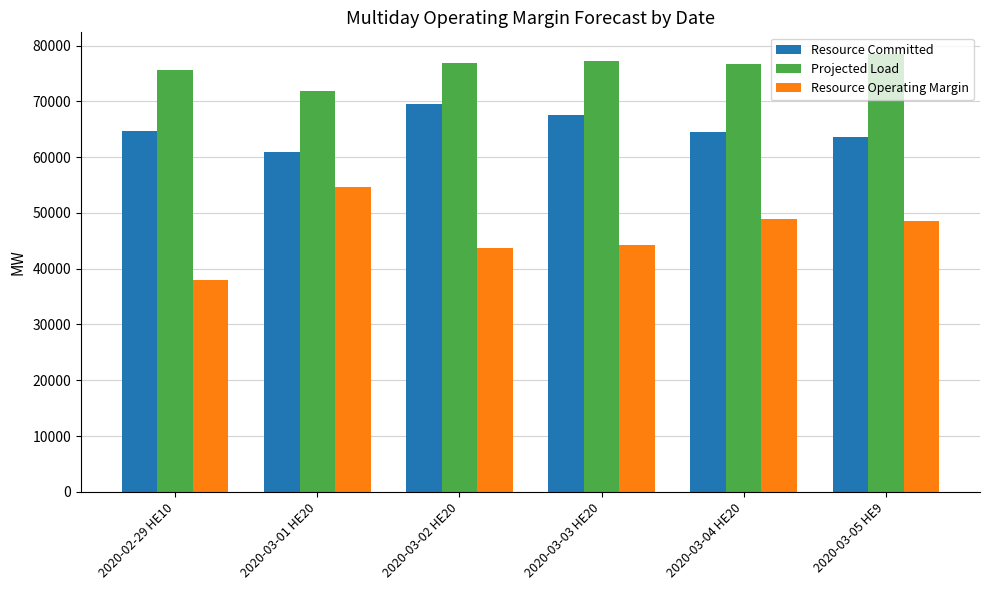

What is the average value of the Resource Operating Margin series?

46339.6